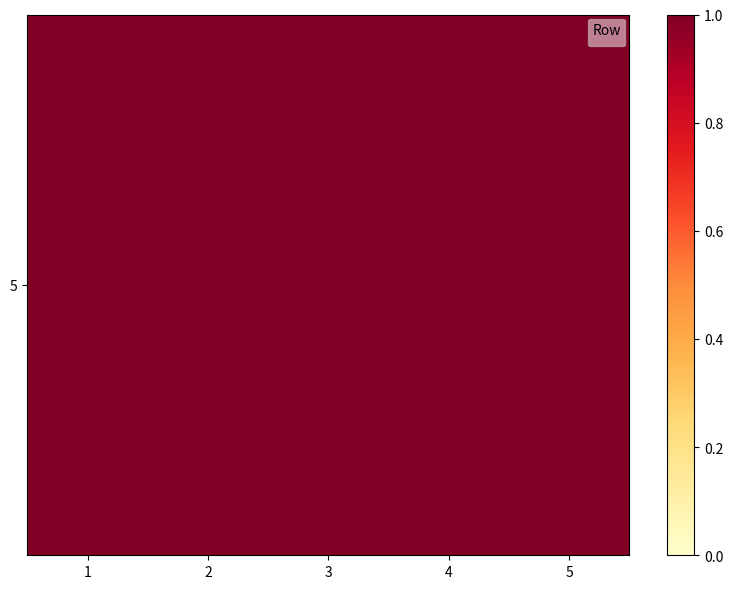

Between 4 and 1, which is larger?

4